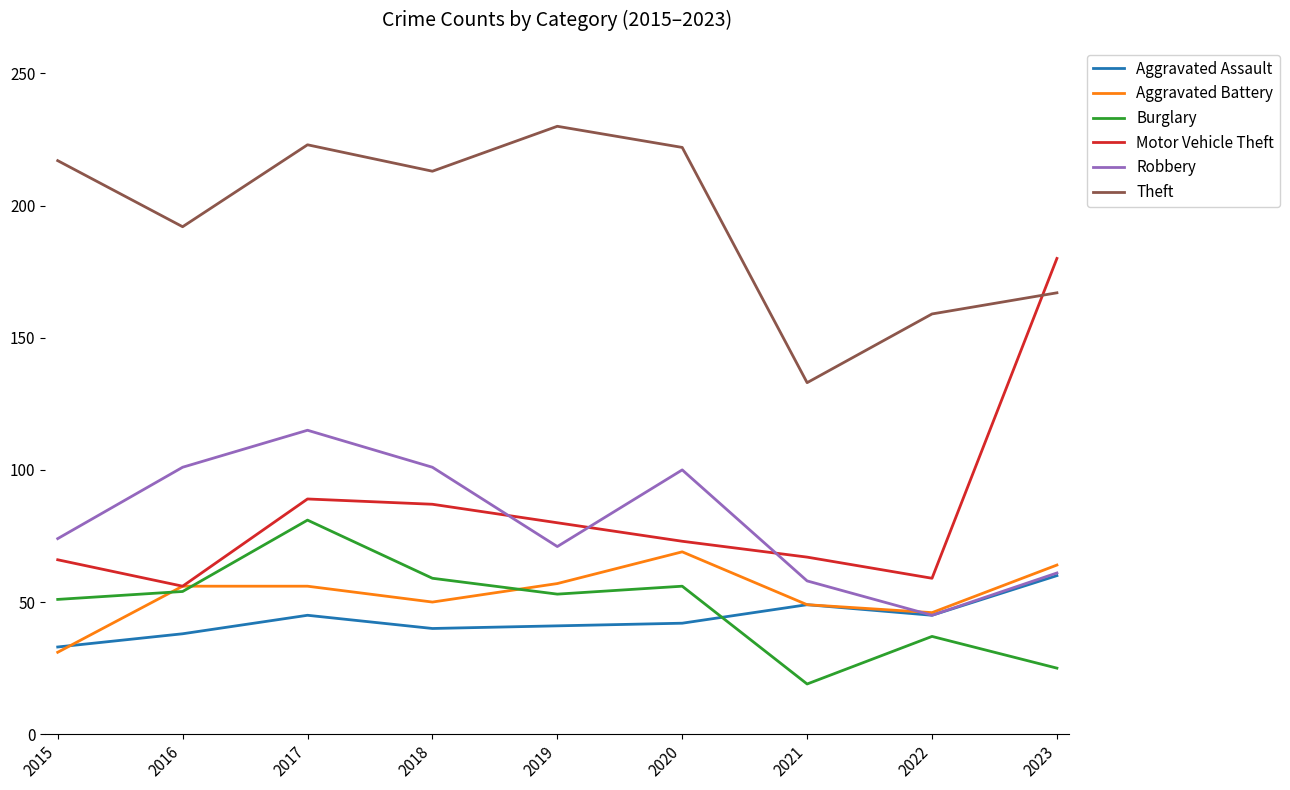

Between 2015 and 2017, which series saw the biggest shift?

Robbery